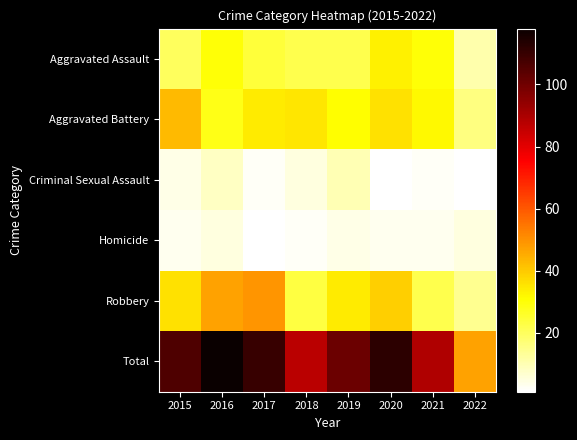

Between 2017 and 2021, which series saw the biggest shift?

Robbery